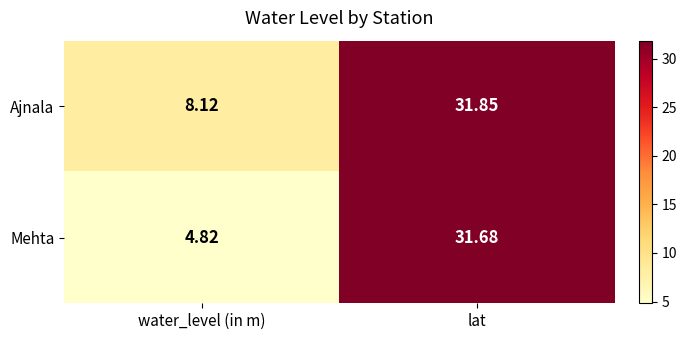

Which series has the largest range (max minus min)?

Mehta